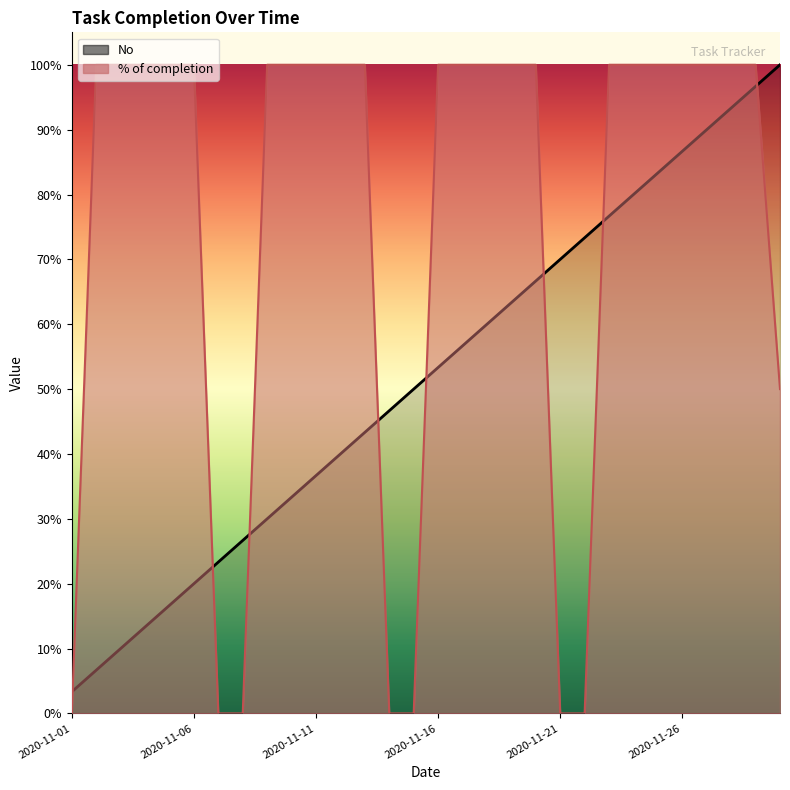

At how many categories does at least one series exceed 21?

24